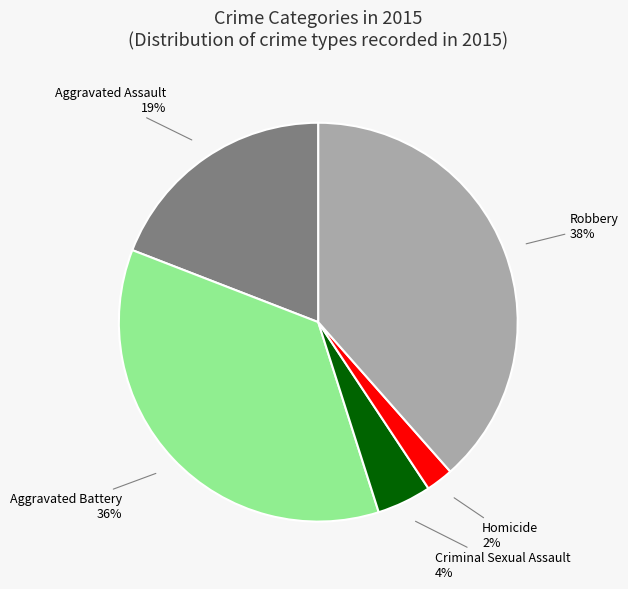

Which category has the biggest portion of the pie?

Robbery